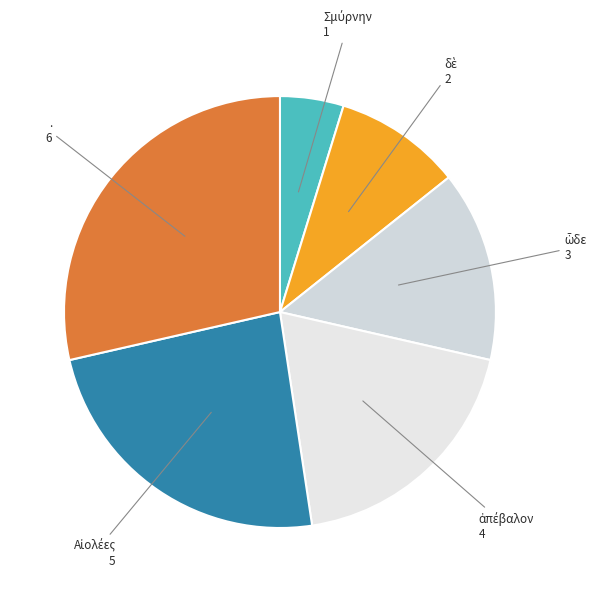

True or false: . accounts for 29% of the total.

True